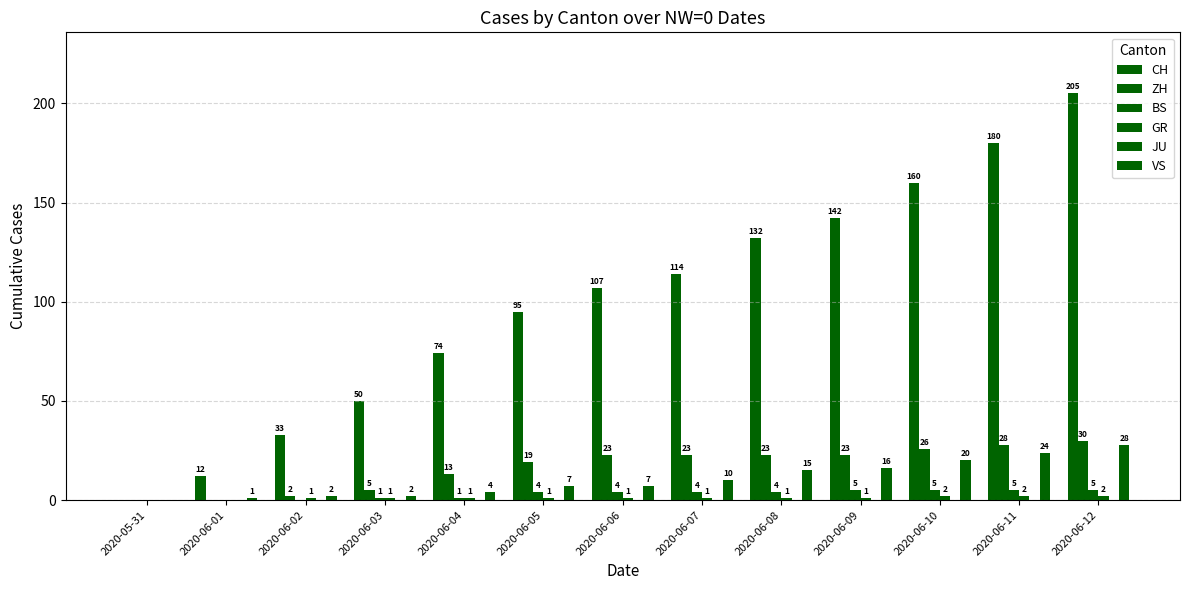

At which label does GR reach its peak?

2020-06-10